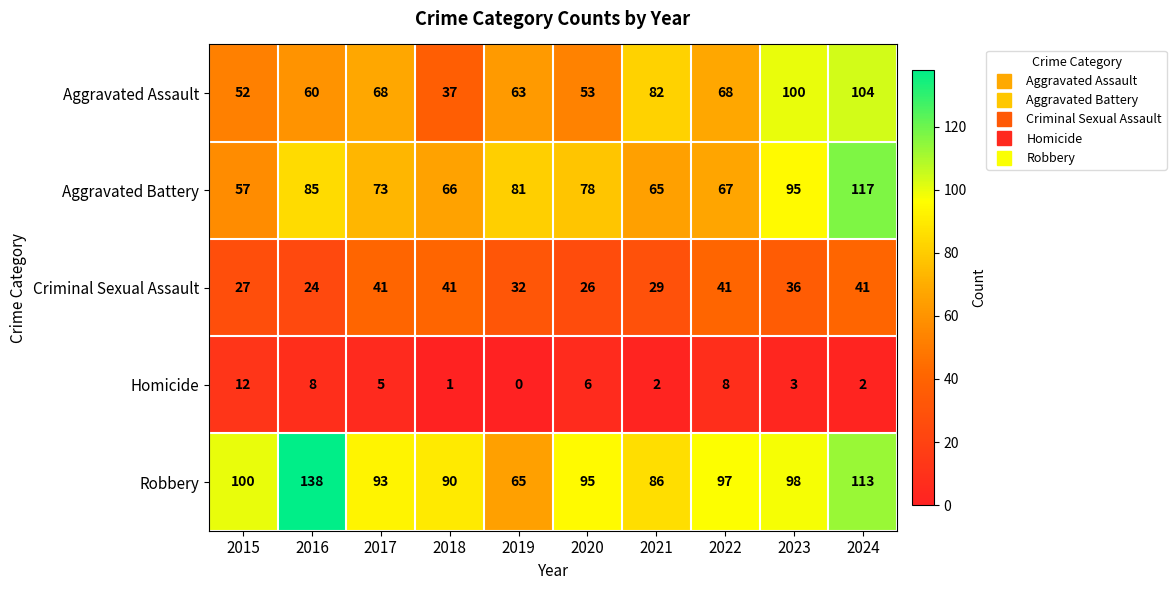

At how many categories does at least one series exceed 107?

2